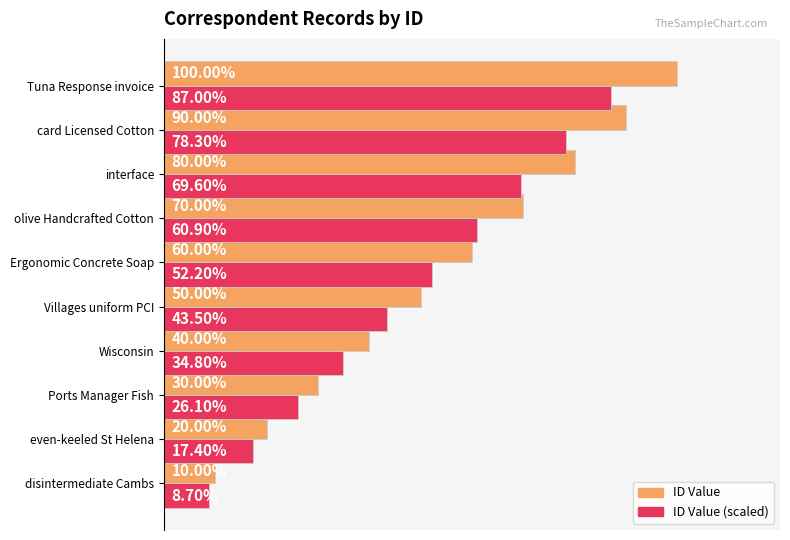

What are all the series names shown in the legend?

ID Value, ID Value (scaled)